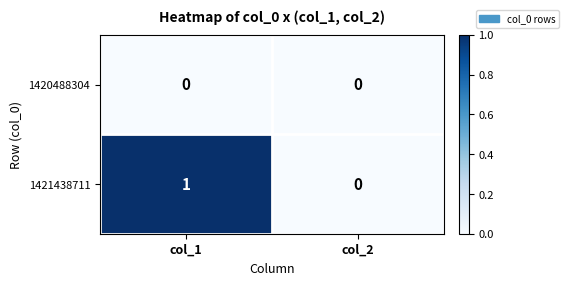

The 1421438711 series shows 1 at col_1. True or false?

True